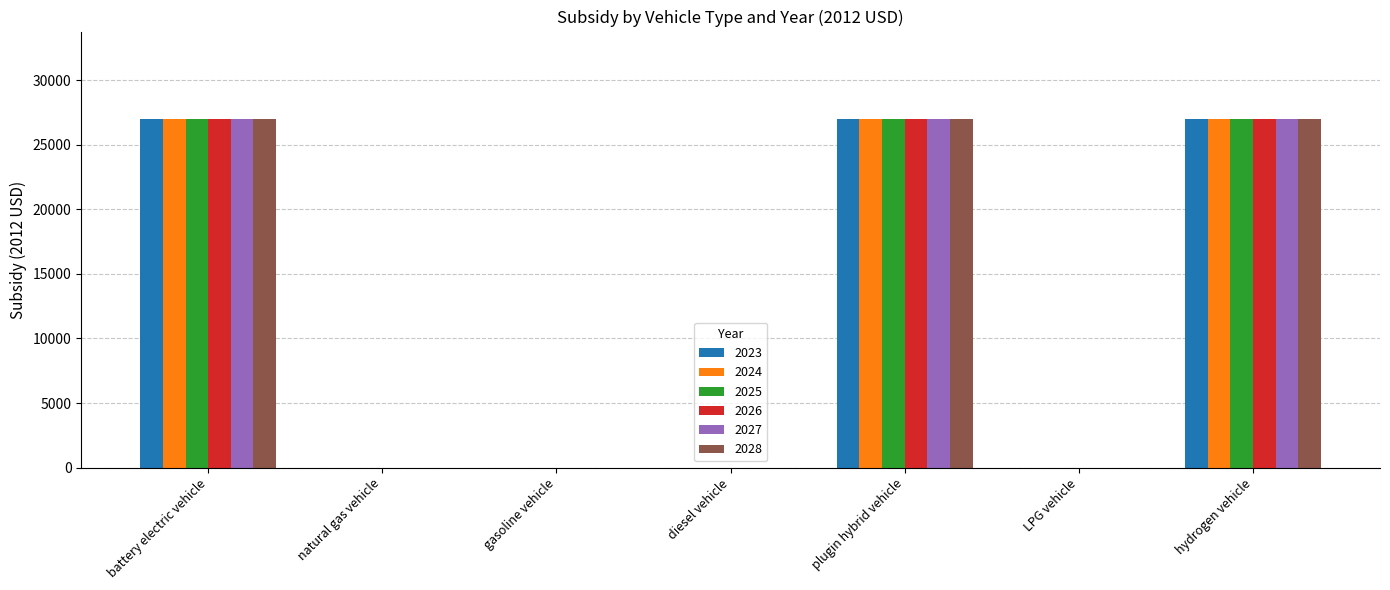

What is the sum of the 2023 values at hydrogen vehicle and diesel vehicle?

27004